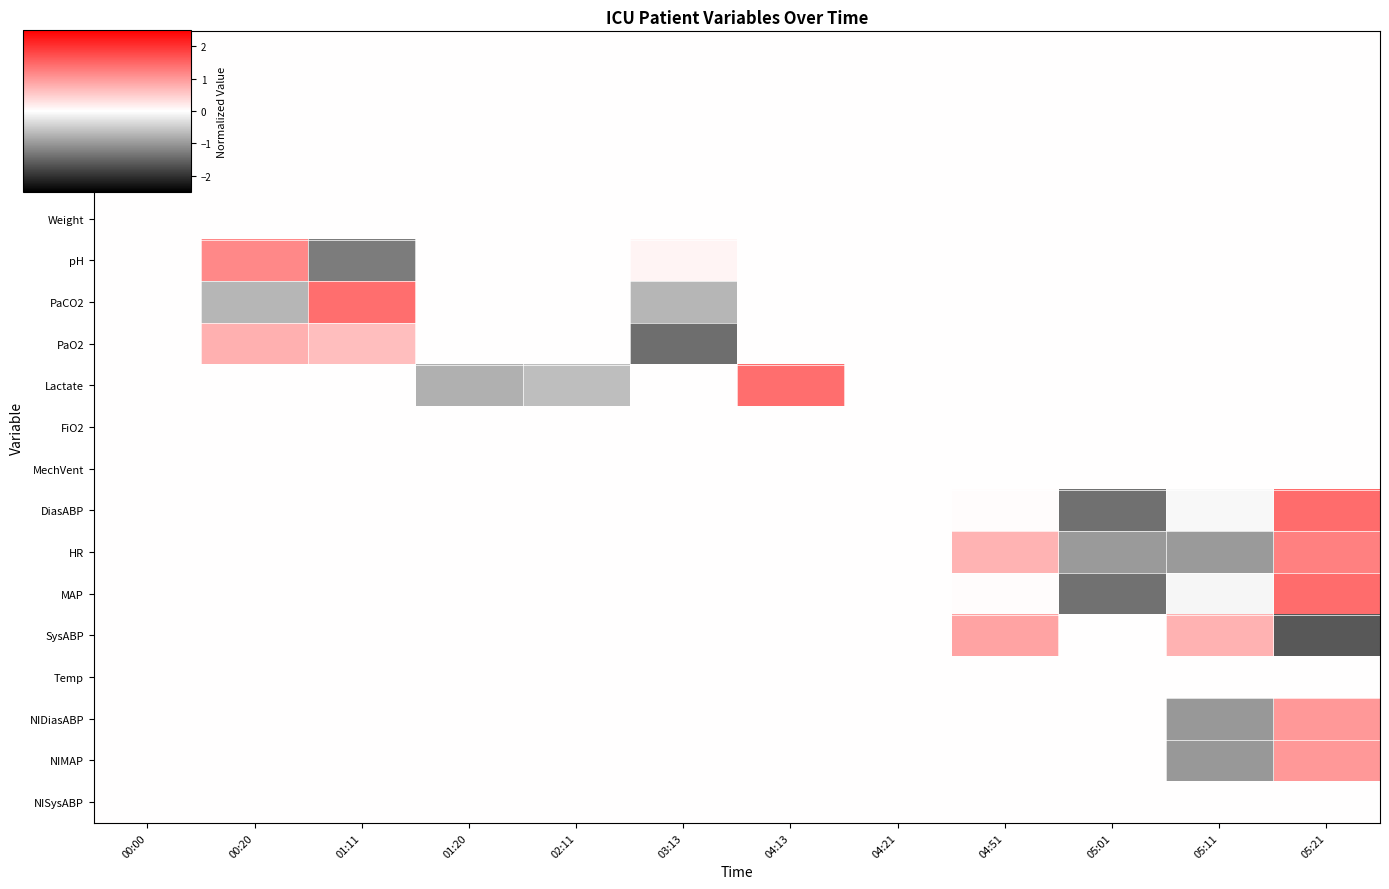

Reading left to right, transcribe all the data shown in this chart.

Age: 00:00=0.0	00:20=0.0	01:11=0.0	01:20=0.0	02:11=0.0	03:13=0.0	04:13=0.0	04:21=0.0	04:51=0.0	05:01=0.0	05:11=0.0	05:21=0.0
Gender: 00:00=0.0	00:20=0.0	01:11=0.0	01:20=0.0	02:11=0.0	03:13=0.0	04:13=0.0	04:21=0.0	04:51=0.0	05:01=0.0	05:11=0.0	05:21=0.0
Height: 00:00=0.0	00:20=0.0	01:11=0.0	01:20=0.0	02:11=0.0	03:13=0.0	04:13=0.0	04:21=0.0	04:51=0.0	05:01=0.0	05:11=0.0	05:21=0.0
ICUType: 00:00=0.0	00:20=0.0	01:11=0.0	01:20=0.0	02:11=0.0	03:13=0.0	04:13=0.0	04:21=0.0	04:51=0.0	05:01=0.0	05:11=0.0	05:21=0.0
Weight: 00:00=0.0	00:20=0.0	01:11=0.0	01:20=0.0	02:11=0.0	03:13=0.0	04:13=0.0	04:21=0.0	04:51=0.0	05:01=0.0	05:11=0.0	05:21=0.0
pH: 00:00=0.0	00:20=1.2	01:11=-1.3	01:20=0.0	02:11=0.0	03:13=0.1	04:13=0.0	04:21=0.0	04:51=0.0	05:01=0.0	05:11=0.0	05:21=0.0
PaCO2: 00:00=0.0	00:20=-0.7	01:11=1.4	01:20=0.0	02:11=0.0	03:13=-0.7	04:13=0.0	04:21=0.0	04:51=0.0	05:01=0.0	05:11=0.0	05:21=0.0
PaO2: 00:00=0.0	00:20=0.8	01:11=0.6	01:20=0.0	02:11=0.0	03:13=-1.4	04:13=0.0	04:21=0.0	04:51=0.0	05:01=0.0	05:11=0.0	05:21=0.0
Lactate: 00:00=0.0	00:20=0.0	01:11=0.0	01:20=-0.8	02:11=-0.6	03:13=0.0	04:13=1.4	04:21=0.0	04:51=0.0	05:01=0.0	05:11=0.0	05:21=0.0
FiO2: 00:00=0.0	00:20=0.0	01:11=0.0	01:20=0.0	02:11=0.0	03:13=0.0	04:13=0.0	04:21=0.0	04:51=0.0	05:01=0.0	05:11=0.0	05:21=0.0
MechVent: 00:00=0.0	00:20=0.0	01:11=0.0	01:20=0.0	02:11=0.0	03:13=0.0	04:13=0.0	04:21=0.0	04:51=0.0	05:01=0.0	05:11=0.0	05:21=0.0
DiasABP: 00:00=0.0	00:20=0.0	01:11=0.0	01:20=0.0	02:11=0.0	03:13=0.0	04:13=0.0	04:21=0.0	04:51=0.0	05:01=-1.4	05:11=-0.1	05:21=1.4
HR: 00:00=0.0	00:20=0.0	01:11=0.0	01:20=0.0	02:11=0.0	03:13=0.0	04:13=0.0	04:21=0.0	04:51=0.7	05:01=-1.0	05:11=-1.0	05:21=1.2
MAP: 00:00=0.0	00:20=0.0	01:11=0.0	01:20=0.0	02:11=0.0	03:13=0.0	04:13=0.0	04:21=0.0	04:51=0.0	05:01=-1.4	05:11=-0.1	05:21=1.4
SysABP: 00:00=0.0	00:20=0.0	01:11=0.0	01:20=0.0	02:11=0.0	03:13=0.0	04:13=0.0	04:21=0.0	04:51=0.9	05:01=0.0	05:11=0.7	05:21=-1.6
Temp: 00:00=0.0	00:20=0.0	01:11=0.0	01:20=0.0	02:11=0.0	03:13=0.0	04:13=0.0	04:21=0.0	04:51=0.0	05:01=0.0	05:11=0.0	05:21=0.0
NIDiasABP: 00:00=0.0	00:20=0.0	01:11=0.0	01:20=0.0	02:11=0.0	03:13=0.0	04:13=0.0	04:21=0.0	04:51=0.0	05:01=0.0	05:11=-1.0	05:21=1.0
NIMAP: 00:00=0.0	00:20=0.0	01:11=0.0	01:20=0.0	02:11=0.0	03:13=0.0	04:13=0.0	04:21=0.0	04:51=0.0	05:01=0.0	05:11=-1.0	05:21=1.0
NISysABP: 00:00=0.0	00:20=0.0	01:11=0.0	01:20=0.0	02:11=0.0	03:13=0.0	04:13=0.0	04:21=0.0	04:51=0.0	05:01=0.0	05:11=0.0	05:21=0.0